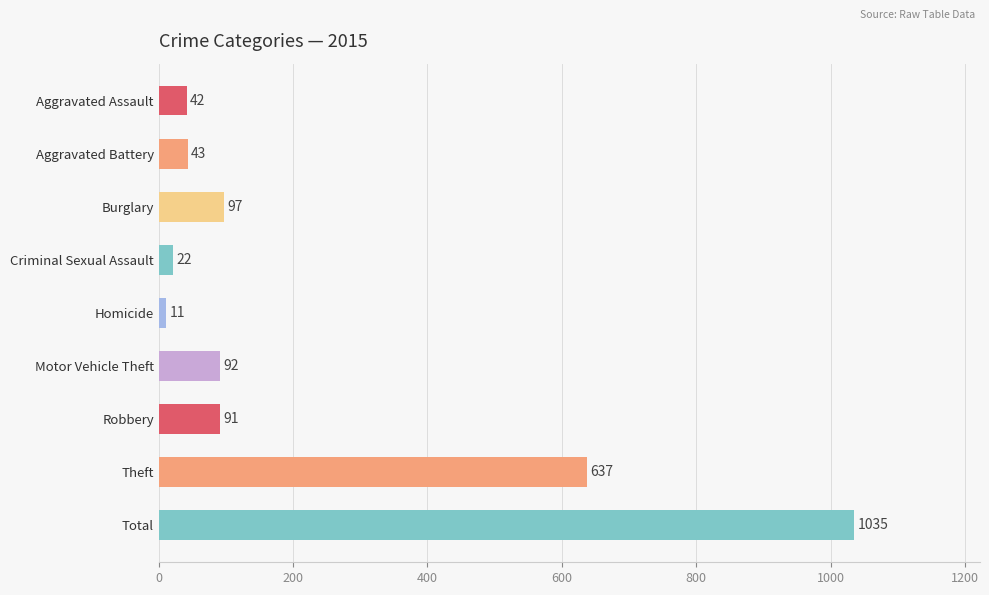

Are the bars grouped side by side (vs. stacked)?

No